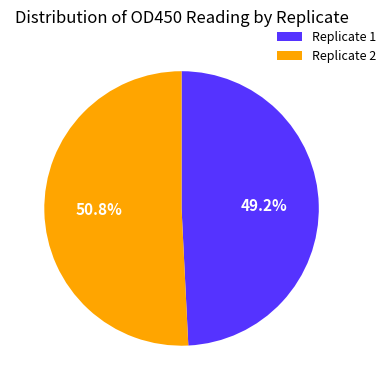

What portion of the pie excludes Replicate 1?

50.8%